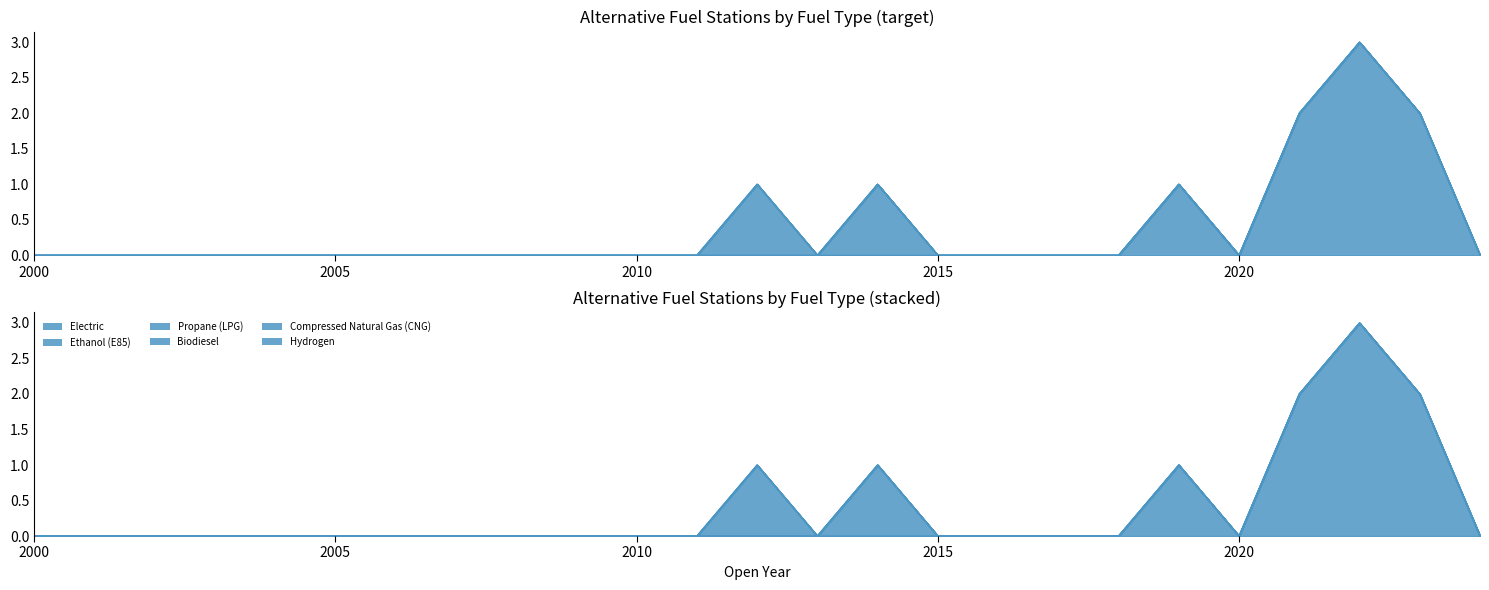

How many lines are shown in the chart?

6